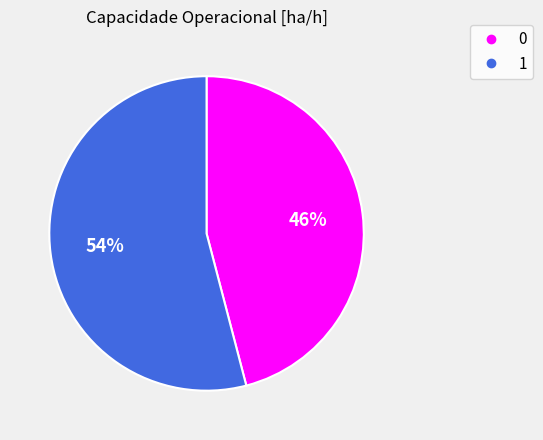

Count the number of slices in the pie.

2